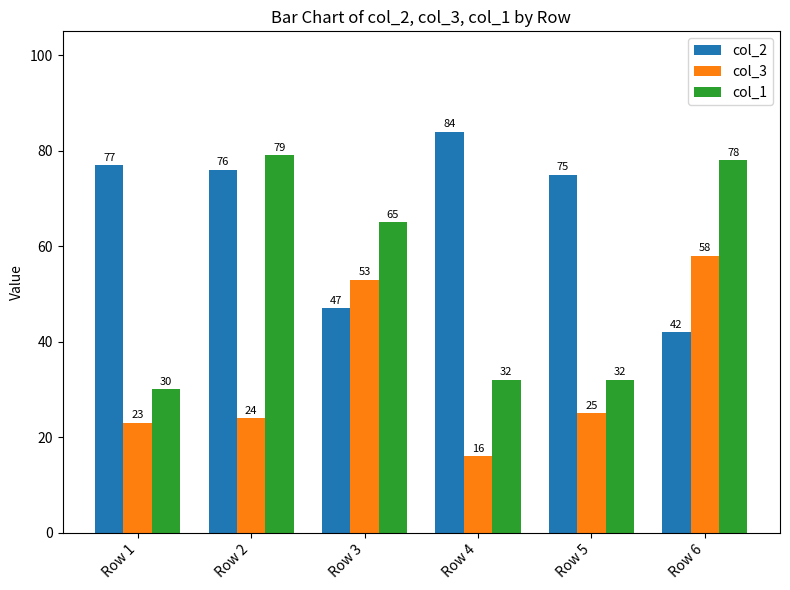

Is it true that col_1 equals 20 at Row 3?

False